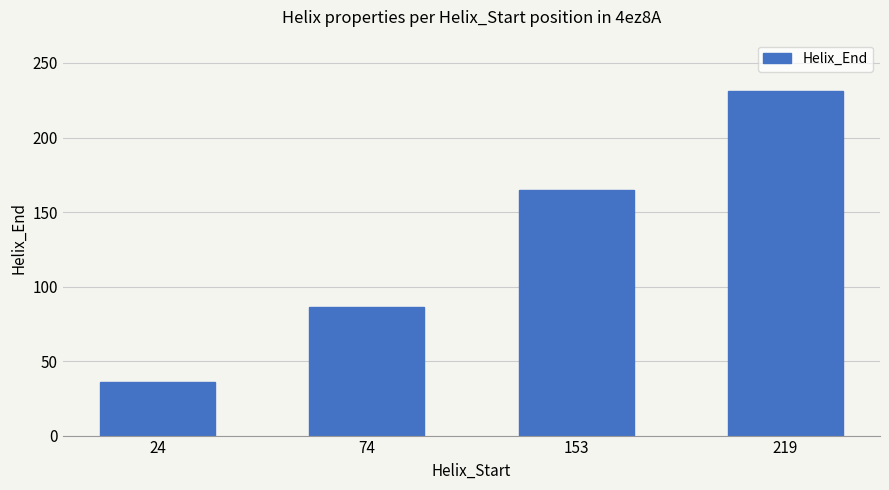

What is the difference between the values at 24 and 153?

129